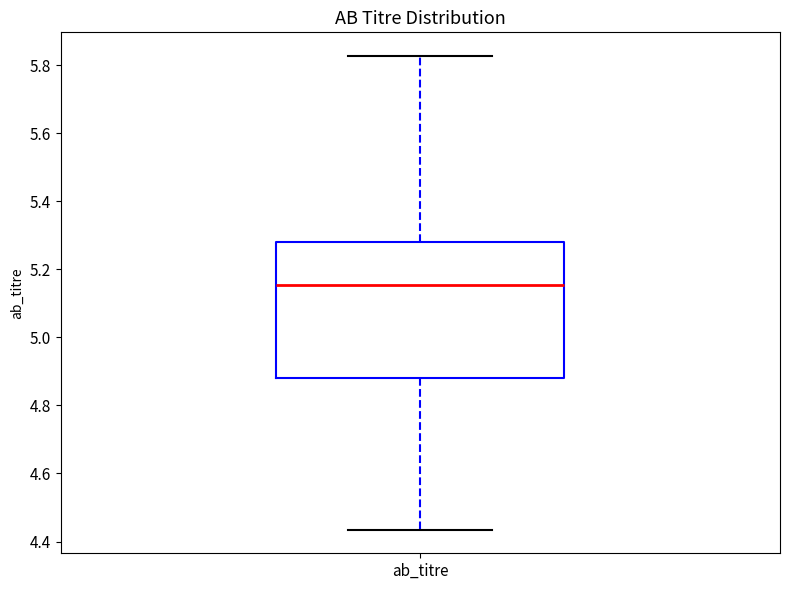

Read this box plot against the y-axis: the position of the median line, the range covered by the box, and the ends of both whiskers. The values are not printed on the chart, so give them approximately, as read against the axis.

median 5.16, box 4.88 to 5.28, whiskers 4.44 to 5.82